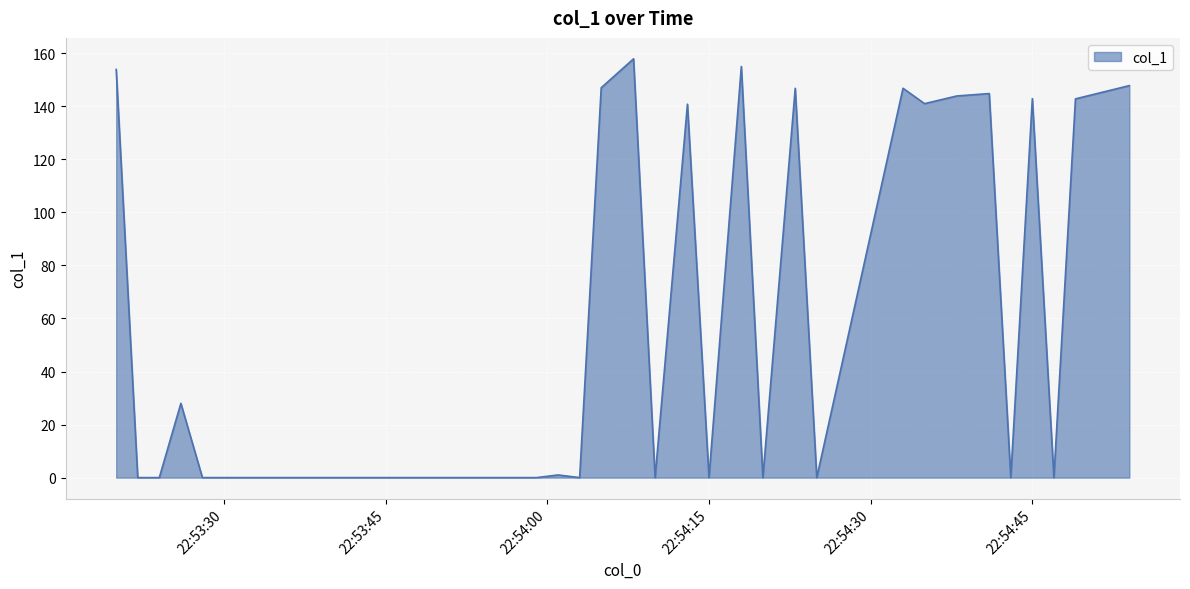

What is the sum of all values?

1940.4